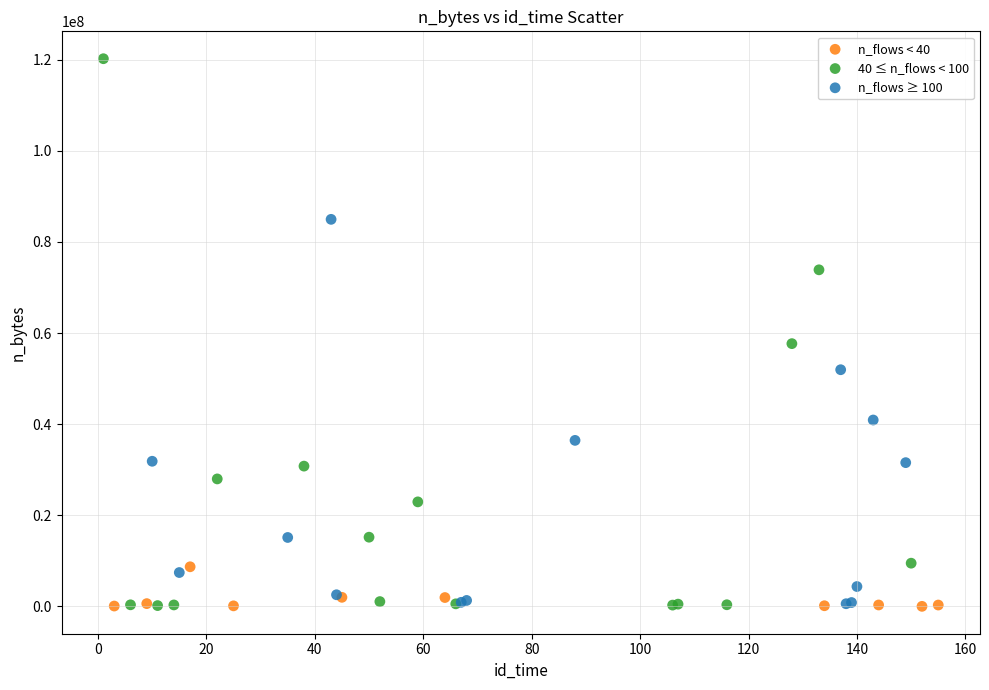

Which series has the largest Y range (max minus min)?

40 ≤ n_flows < 100